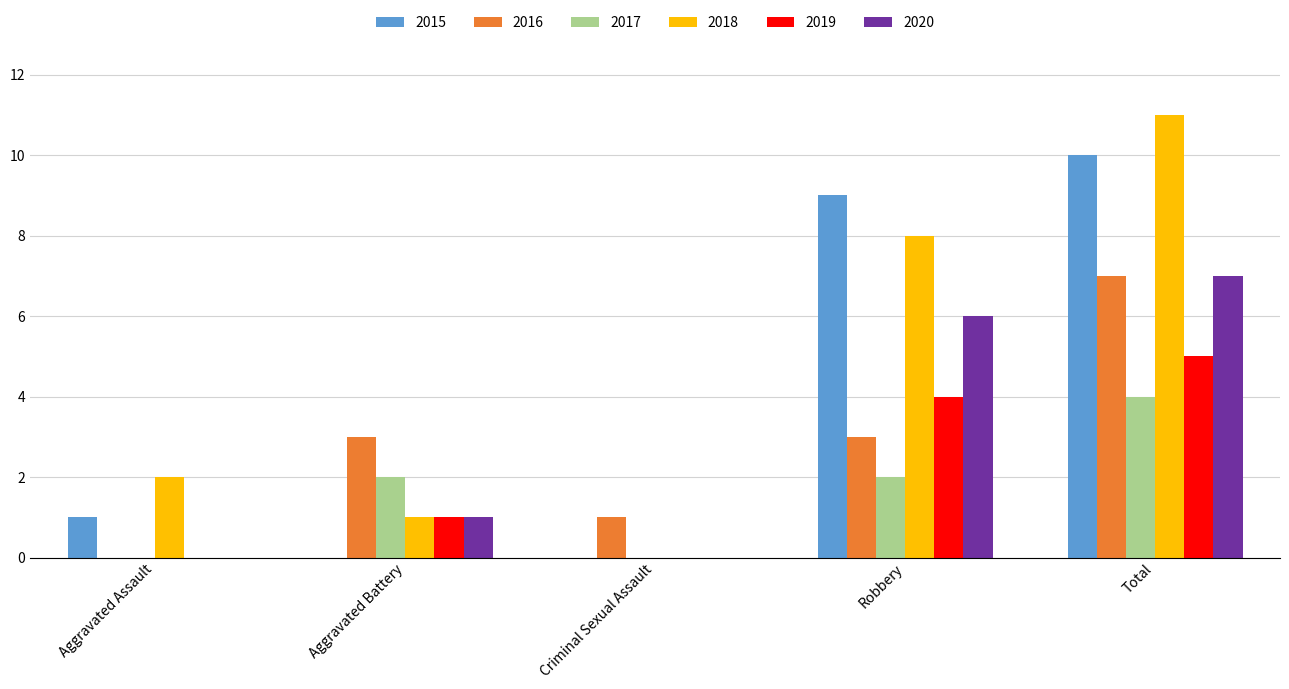

What is the highest value of the 2015 series?

10